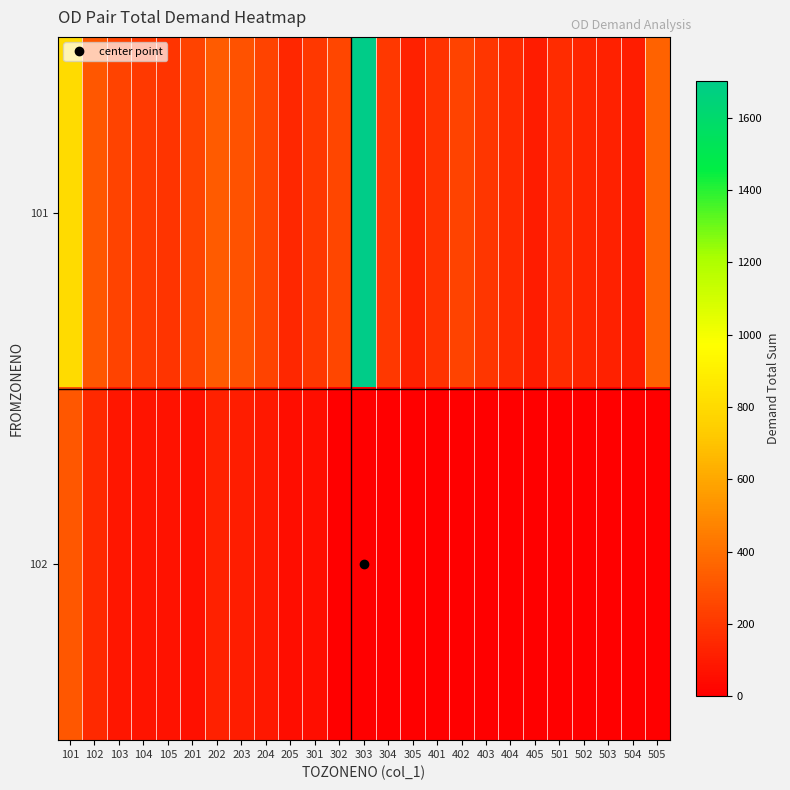

Between 403 and 102, which is larger?

102